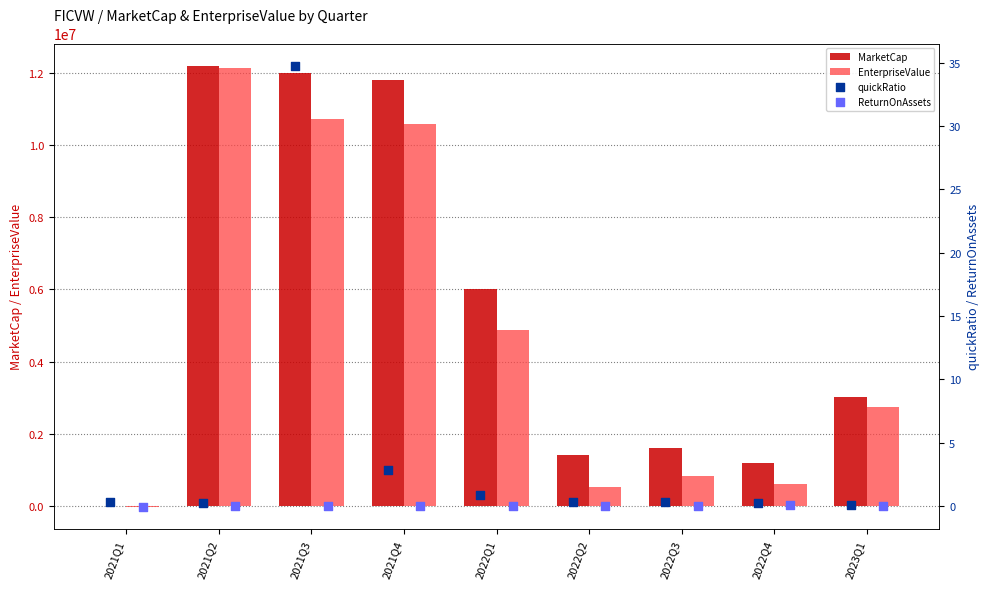

What are all the series names shown in the legend?

MarketCap, EnterpriseValue, quickRatio, ReturnOnAssets